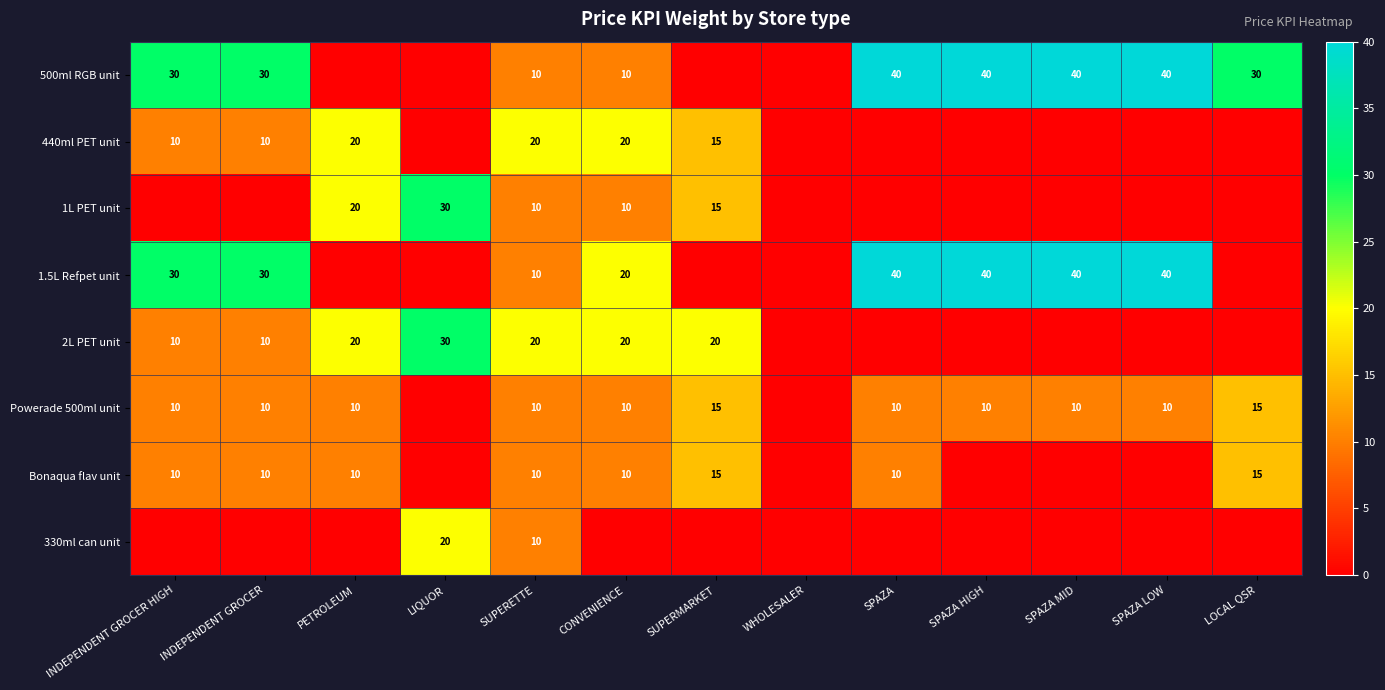

What is the difference between the highest and lowest values at SPAZA LOW?

40